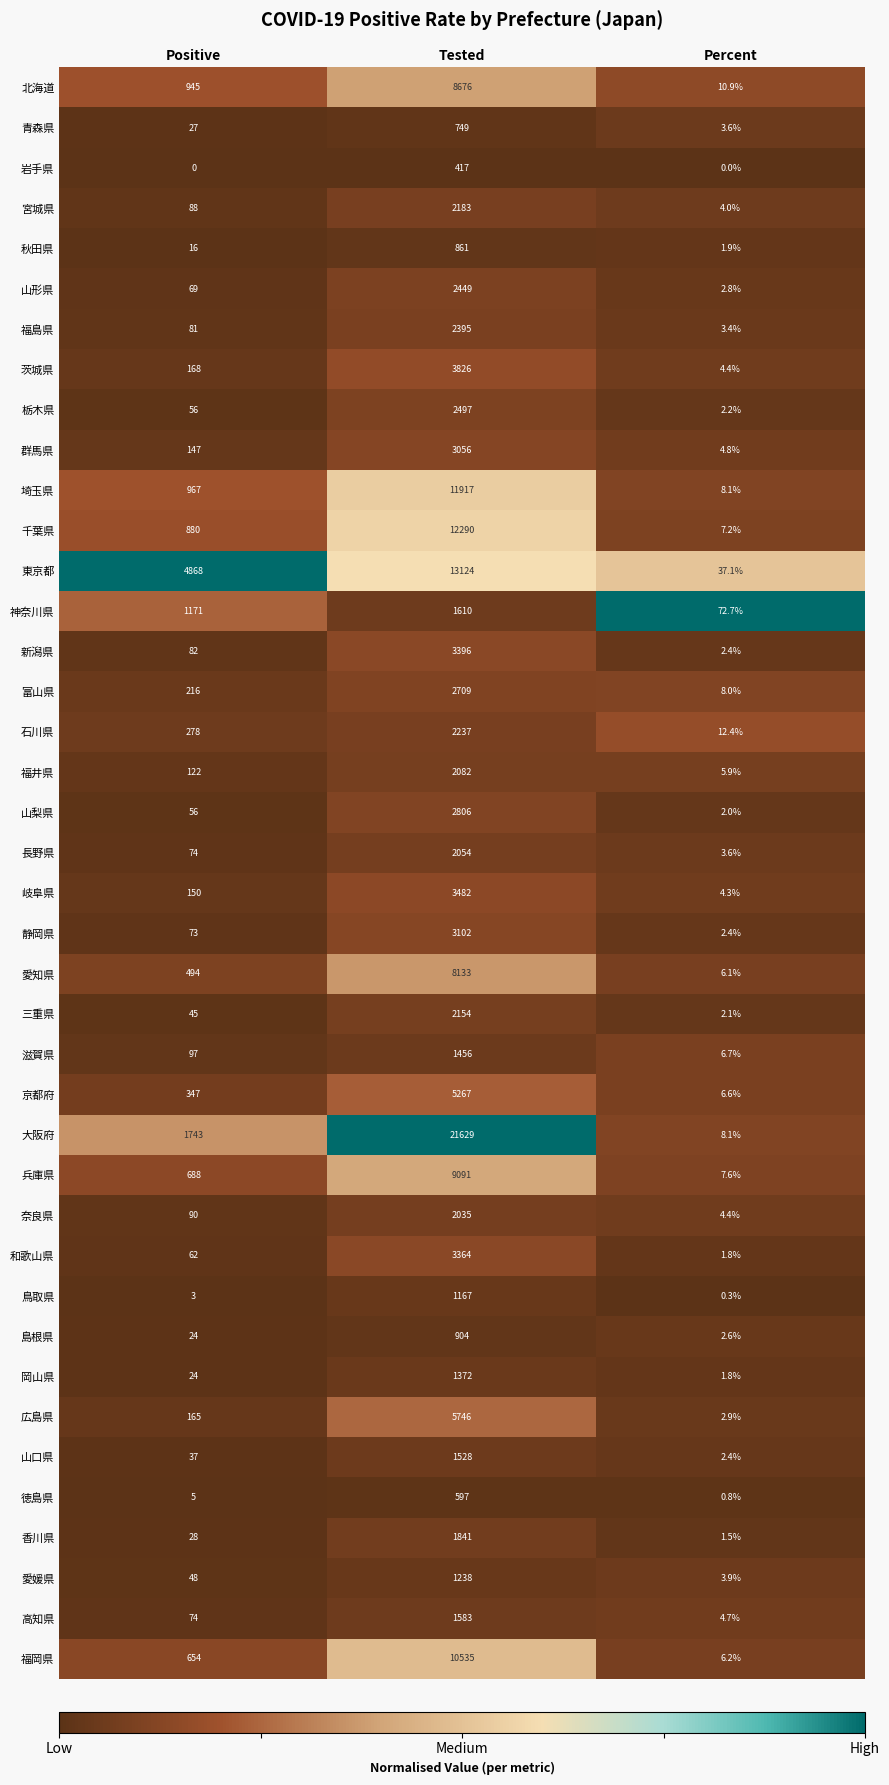

List the series in order of their peak value, highest first.

大阪府, 東京都, 千葉県, 埼玉県, 福岡県, 兵庫県, 北海道, 愛知県, 広島県, 京都府, 茨城県, 岐阜県, 新潟県, 和歌山県, 静岡県, 群馬県, 山梨県, 富山県, 栃木県, 山形県, 福島県, 石川県, 宮城県, 三重県, 福井県, 長野県, 奈良県, 香川県, 神奈川県, 高知県, 山口県, 滋賀県, 岡山県, 愛媛県, 鳥取県, 島根県, 秋田県, 青森県, 徳島県, 岩手県